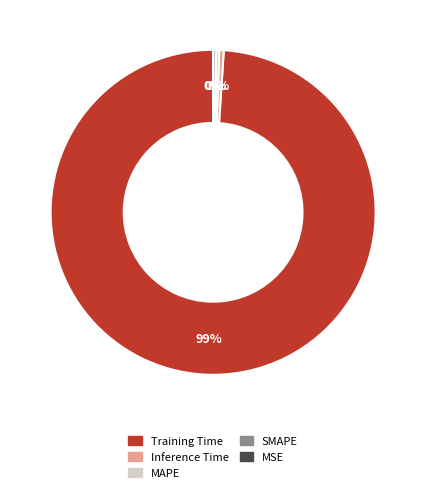

To the nearest percent, what is the average slice percentage?

20%